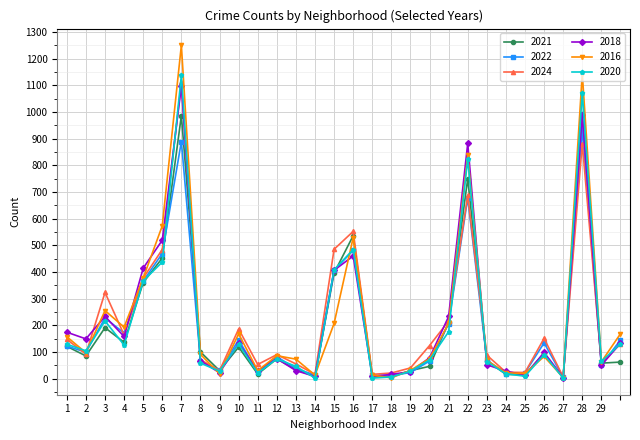

What is the highest value of the 2022 series?

936